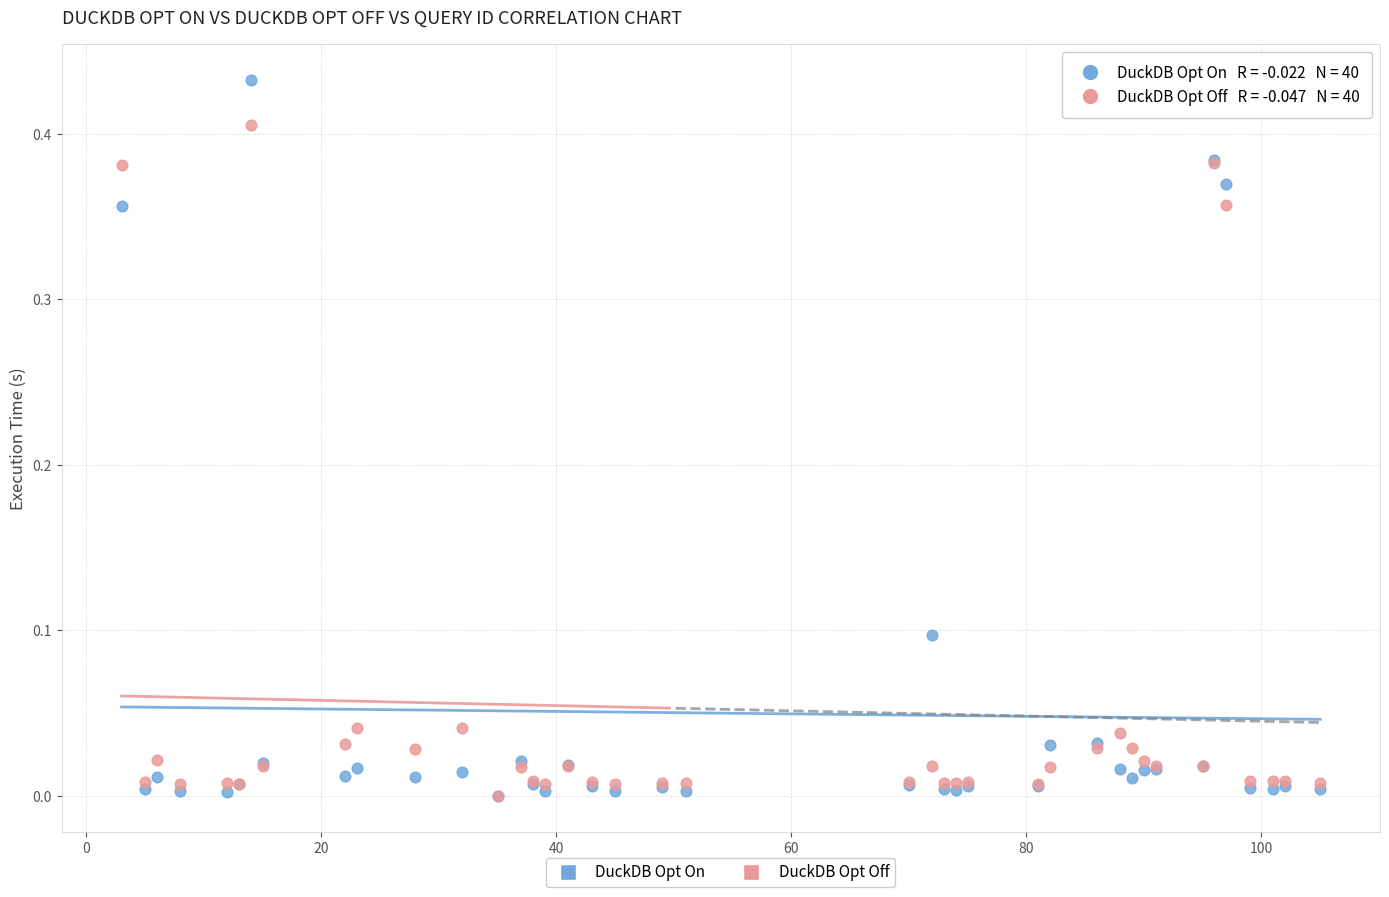

What are all the series names shown in the legend?

DuckDB Opt On, DuckDB Opt Off